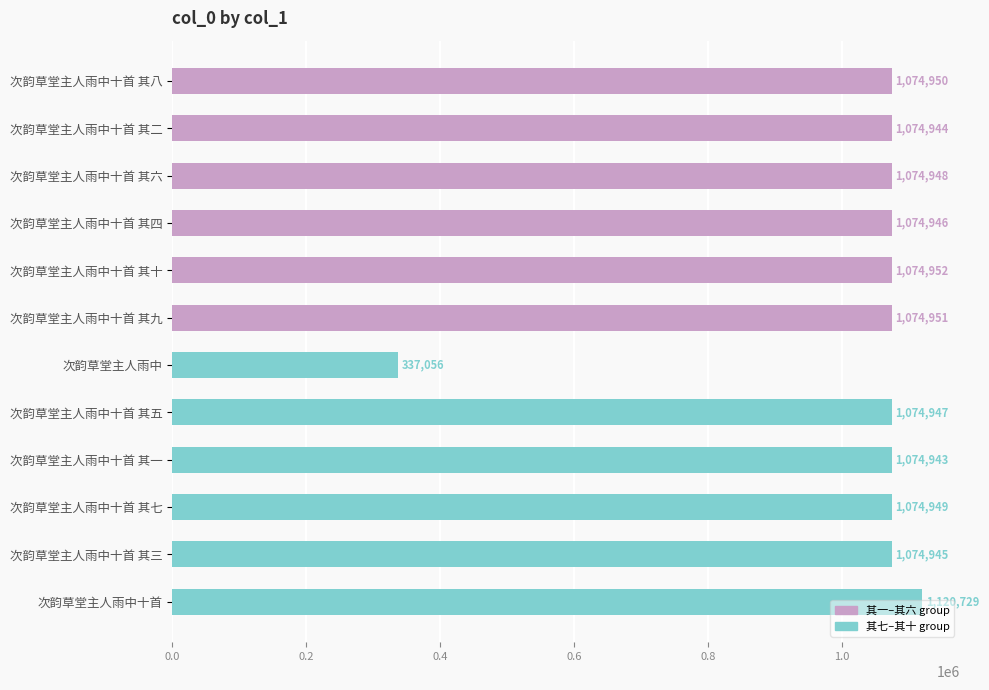

Rank the categories by value from lowest to highest.

次韵草堂主人雨中, 次韵草堂主人雨中十首 其一, 次韵草堂主人雨中十首 其二, 次韵草堂主人雨中十首 其三, 次韵草堂主人雨中十首 其四, 次韵草堂主人雨中十首 其五, 次韵草堂主人雨中十首 其六, 次韵草堂主人雨中十首 其七, 次韵草堂主人雨中十首 其八, 次韵草堂主人雨中十首 其九, 次韵草堂主人雨中十首 其十, 次韵草堂主人雨中十首